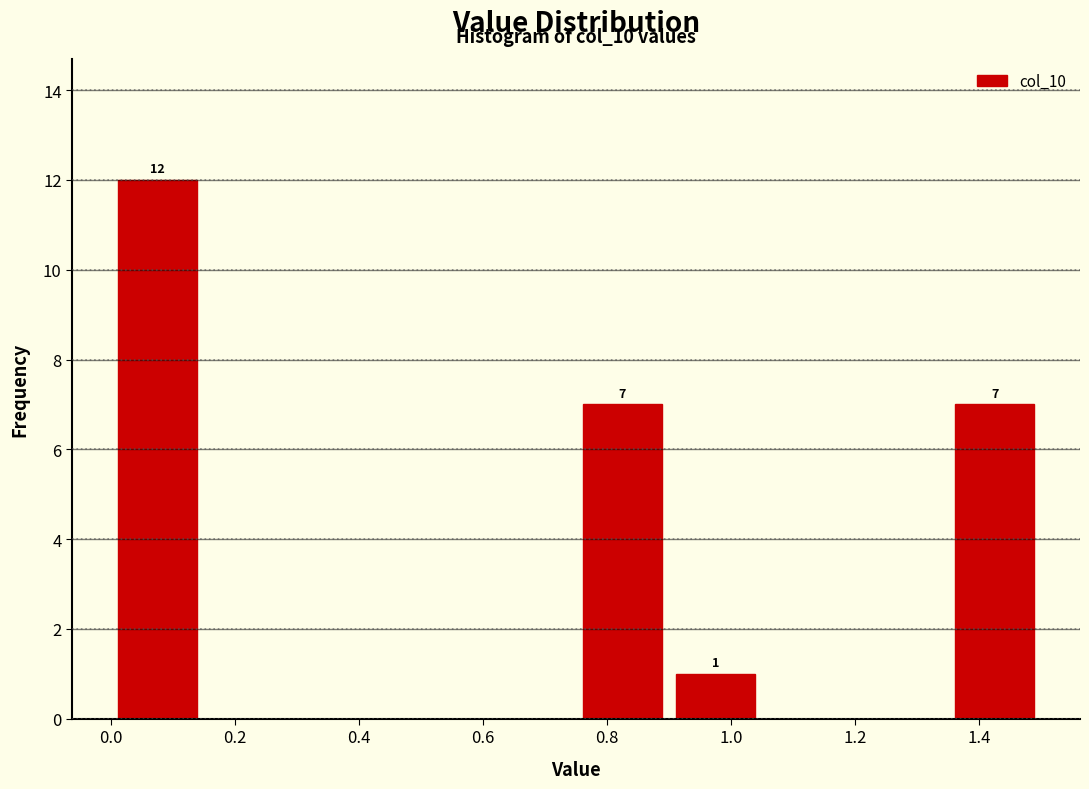

Over which range of the x-axis is the bar tallest?

0.00 to 0.15